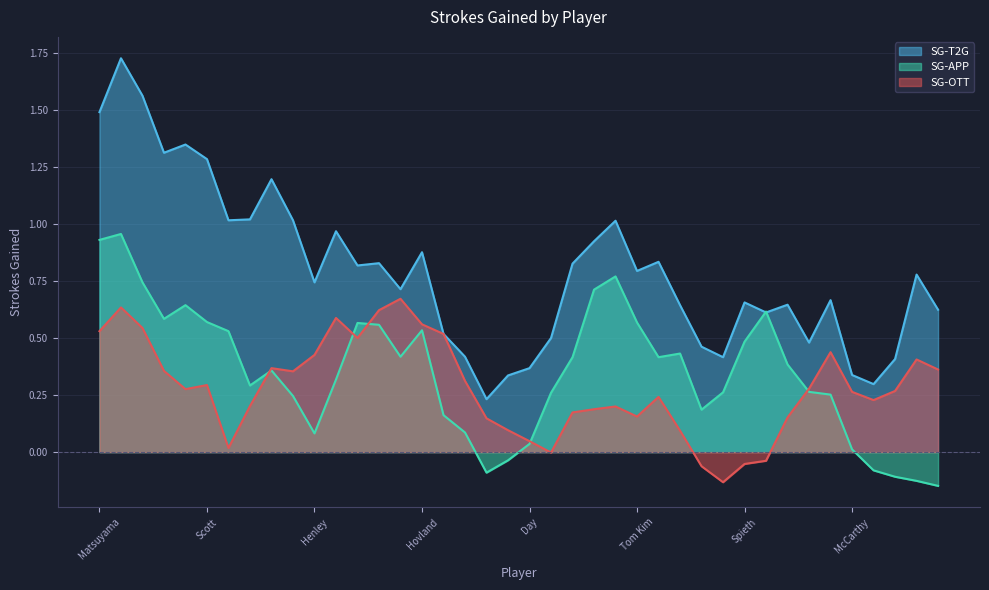

Which series has the largest range (max minus min)?

SG-T2G